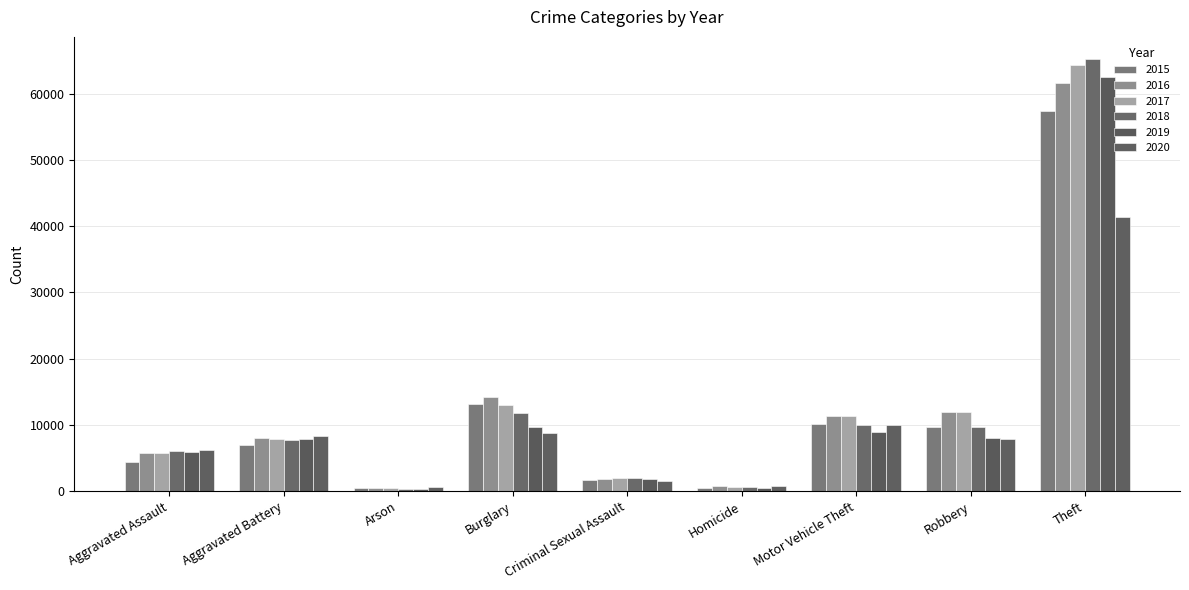

What is the average value of the 2015 series?

11598